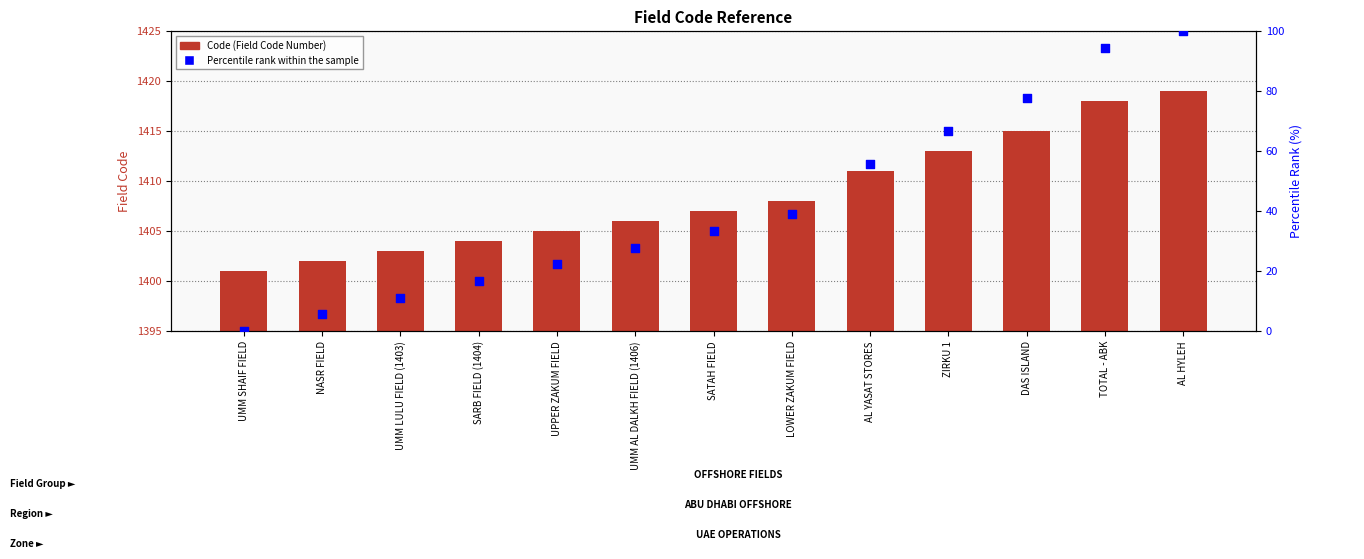

Which series has the largest total across all categories?

Code